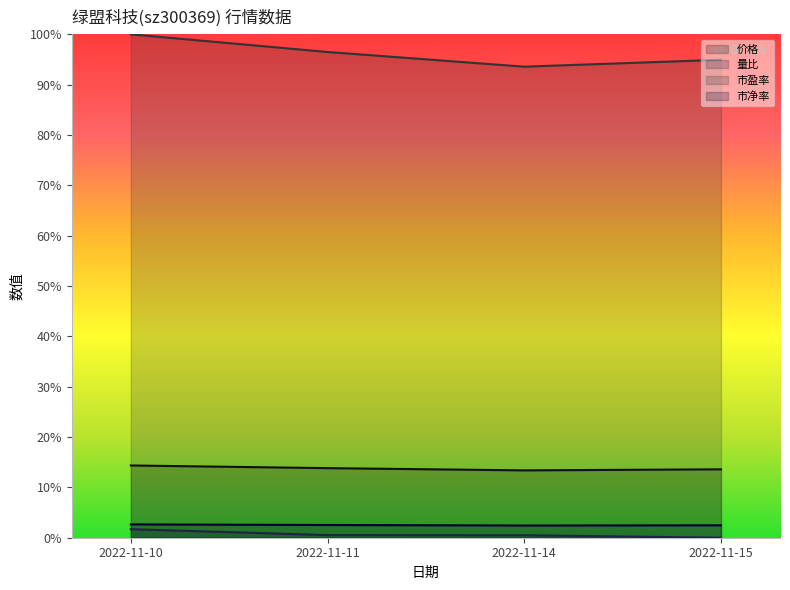

True or false: 价格 and 量比 intersect in this chart.

False